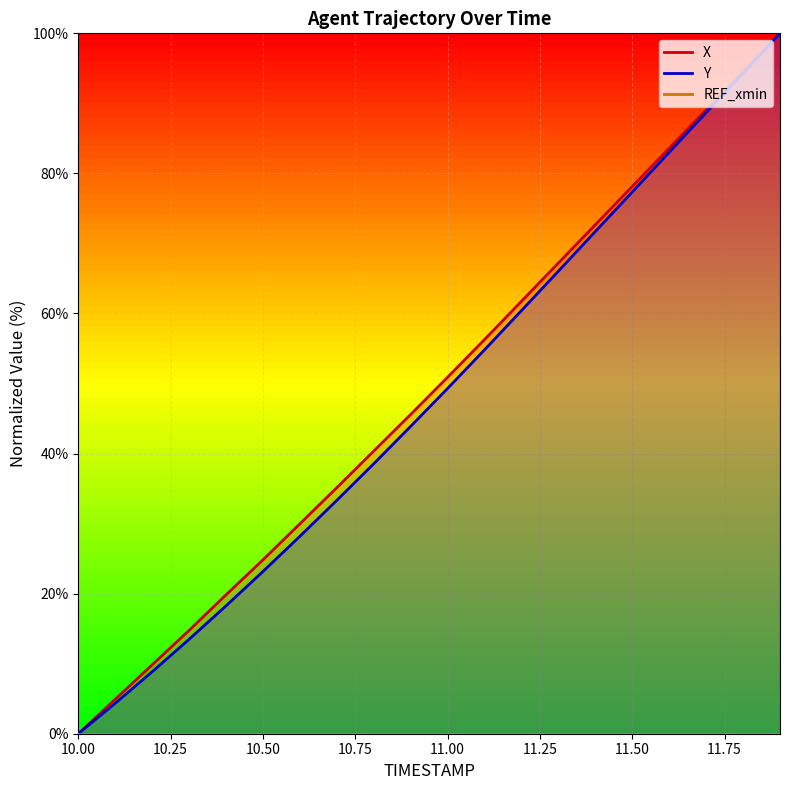

Reading left to right, what are all the values shown in this chart?

X: 0.0	4.9	9.8	14.8	19.8	24.8	30.0	35.1	40.4	45.6	50.9	56.3	61.7	67.2	72.7	78.1	83.6	89.1	94.5	100.0
Y: 0.0	4.3	8.8	13.5	18.3	23.2	28.2	33.3	38.5	43.9	49.3	54.8	60.4	66.0	71.7	77.3	83.0	88.7	94.3	100.0